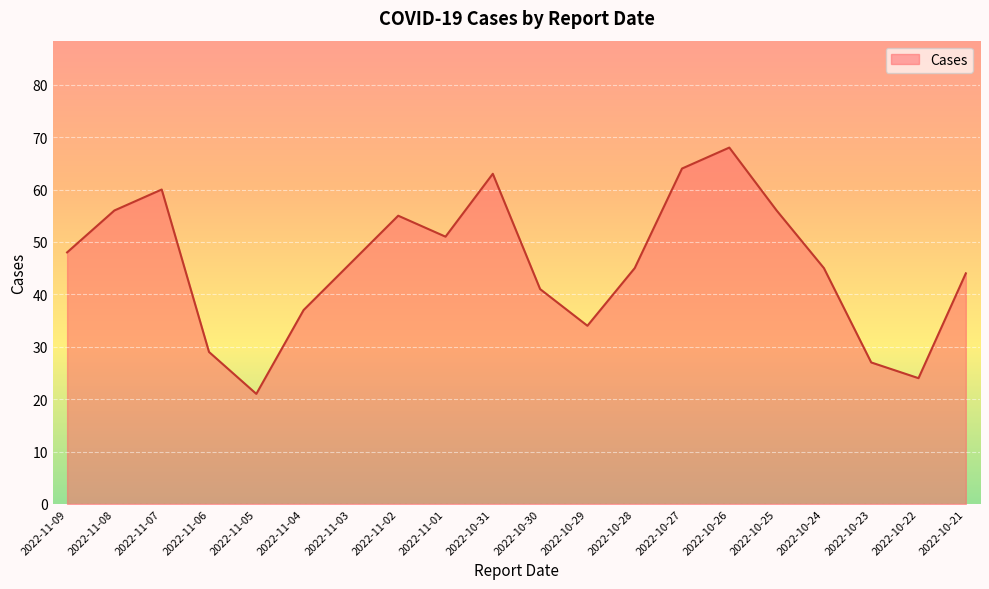

Reading left to right, transcribe all the data shown in this chart.

2022-11-09=48	2022-11-08=56	2022-11-07=60	2022-11-06=29	2022-11-05=21	2022-11-04=37	2022-11-03=46	2022-11-02=55	2022-11-01=51	2022-10-31=63	2022-10-30=41	2022-10-29=34	2022-10-28=45	2022-10-27=64	2022-10-26=68	2022-10-25=56	2022-10-24=45	2022-10-23=27	2022-10-22=24	2022-10-21=44